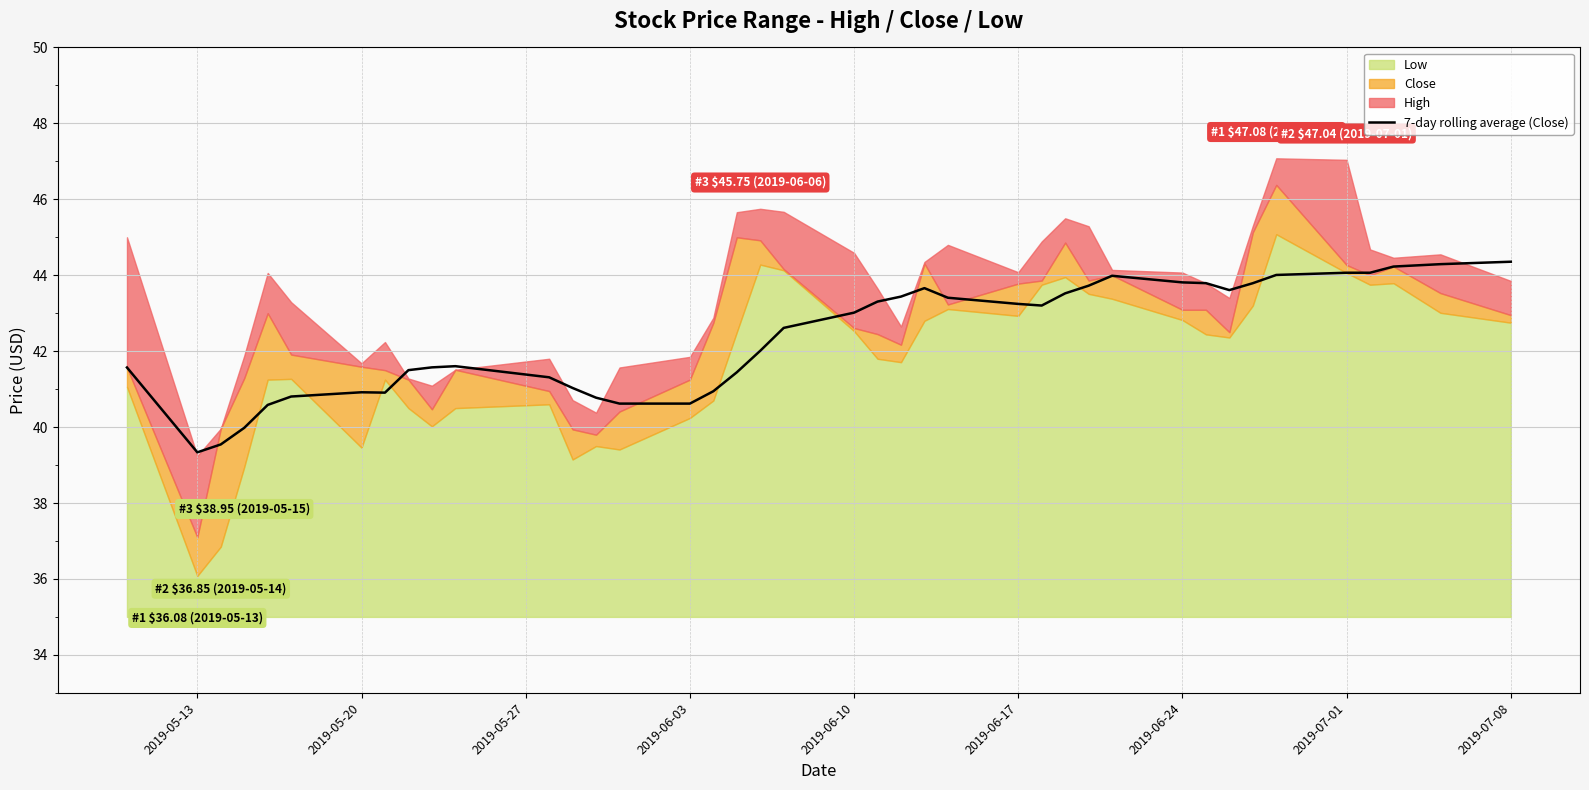

What is the highest value of the 7-day rolling average (Close) series?

44.4